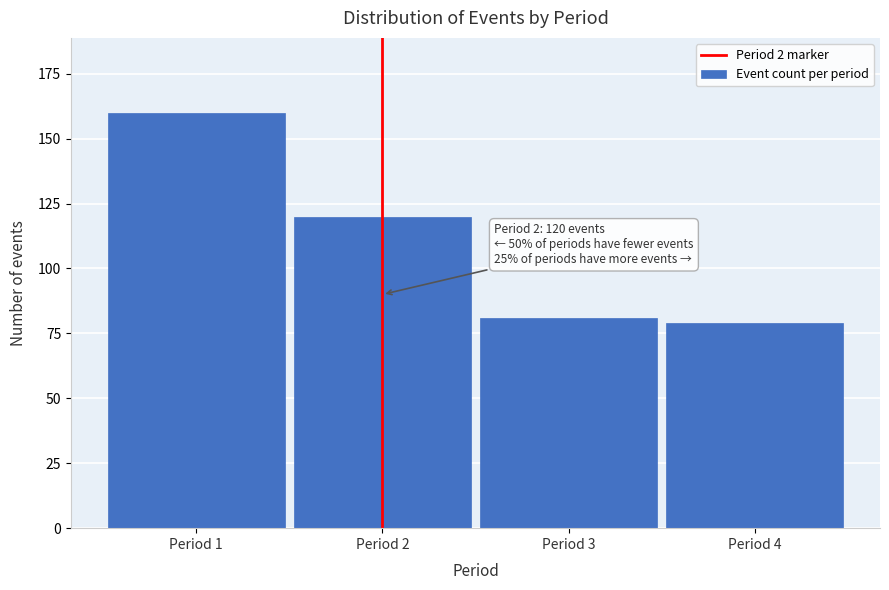

Reading left to right, transcribe all the data shown in this chart.

160	120	81	79